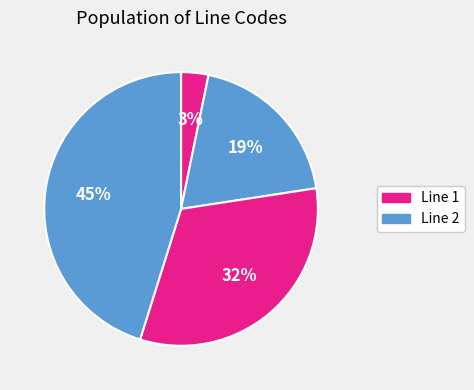

Count the number of slices in the pie.

4